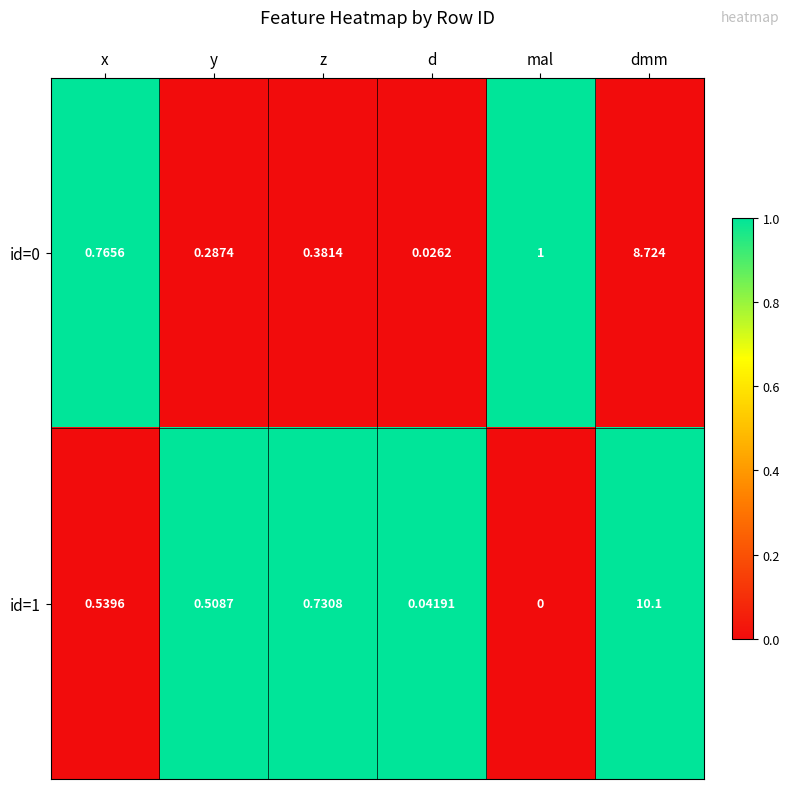

Count the number of data series in this chart.

2